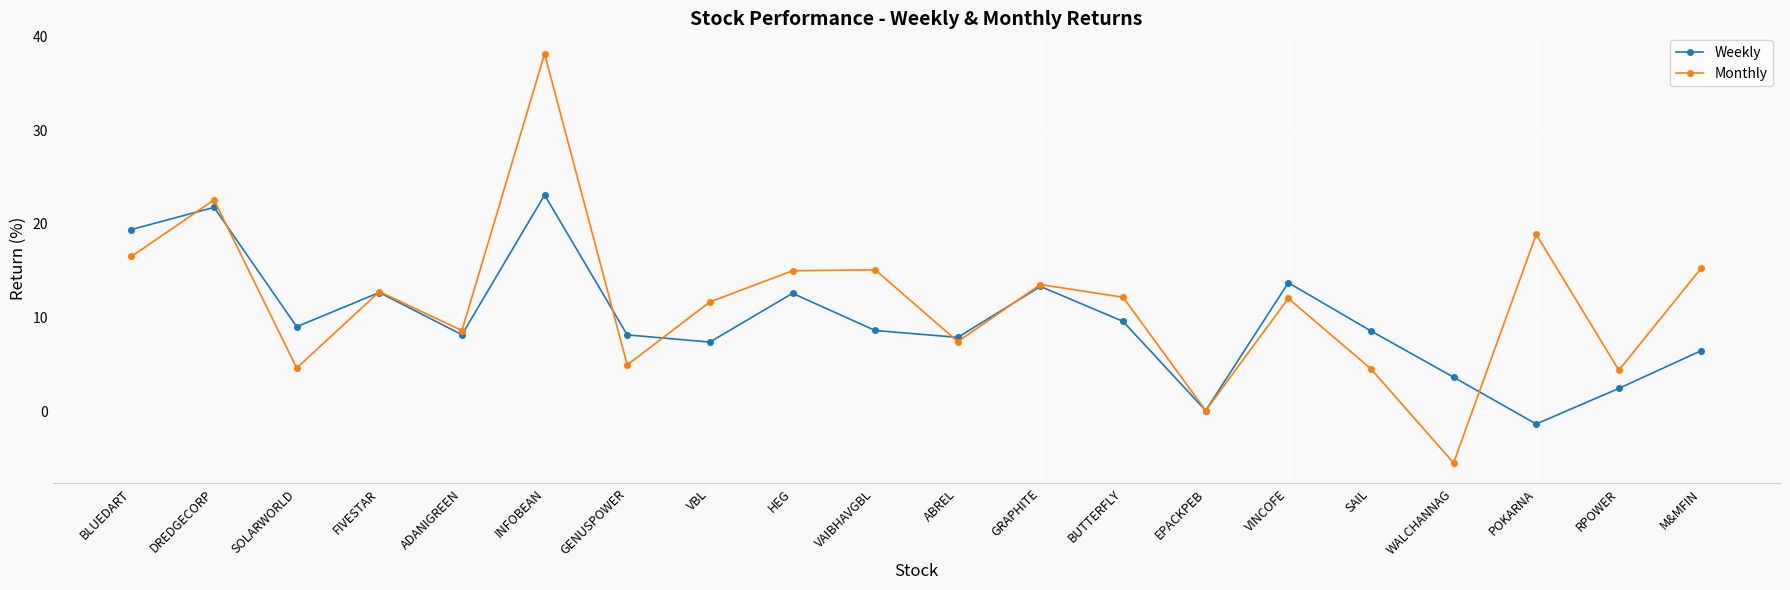

True or false: Monthly has a value of 2.9 at SAIL.

False